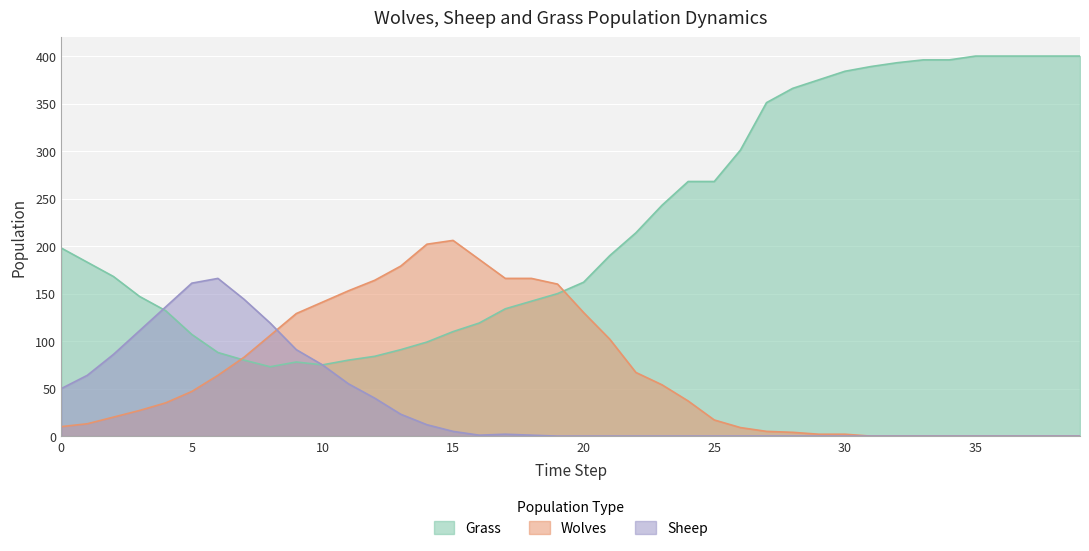

List the series in order of their peak value, lowest first.

Sheep, Wolves, Grass